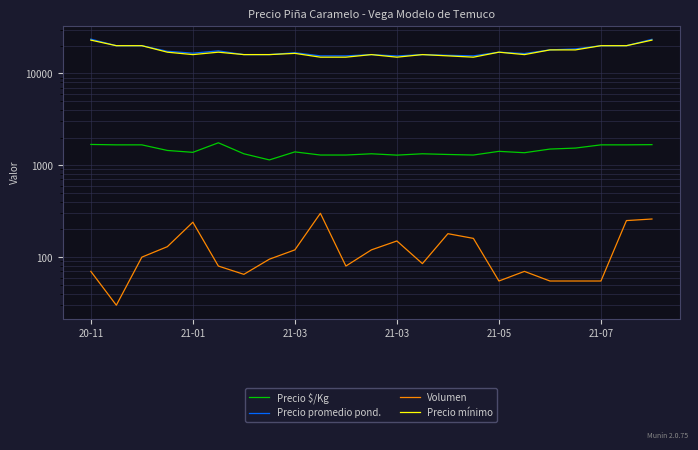

The Precio $/Kg series shows 1289 at 21-03. True or false?

True